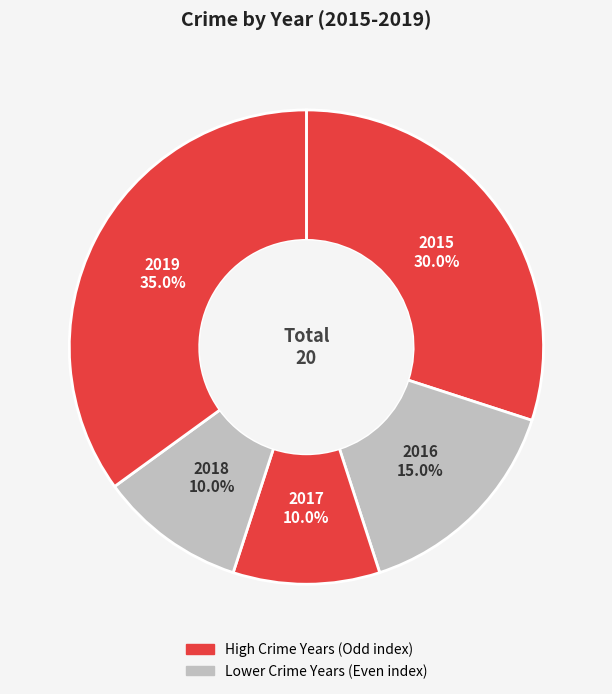

How many slices are in this pie chart?

5